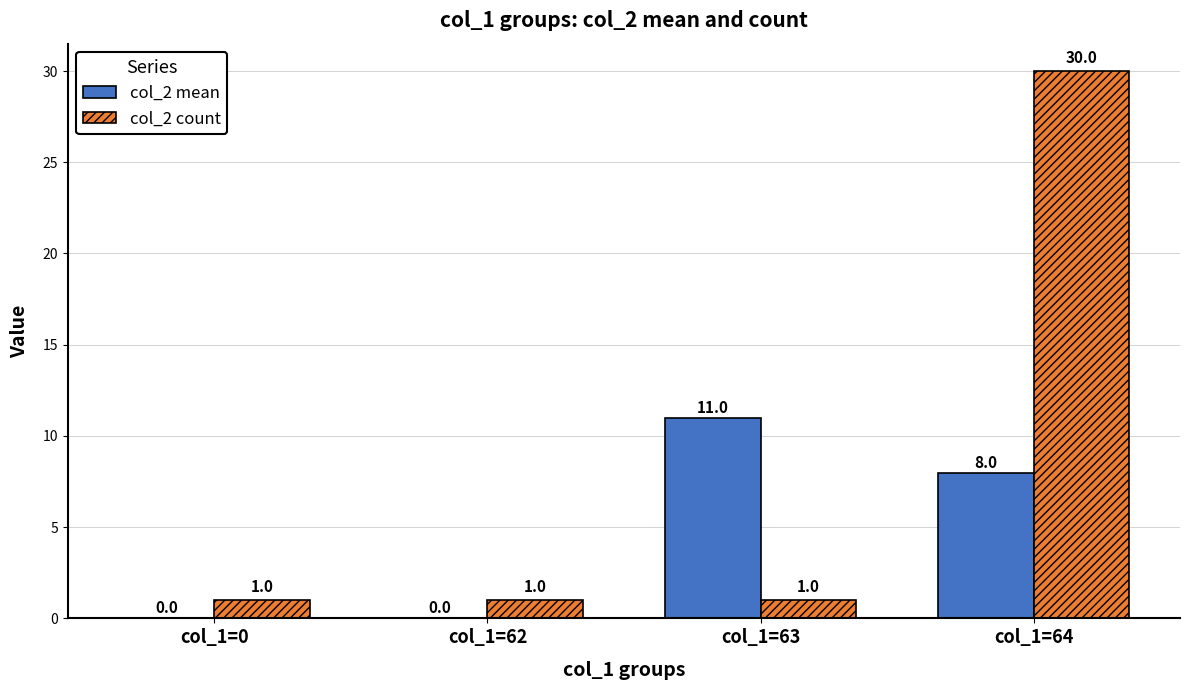

Which series has the largest total across all categories?

col_2 count